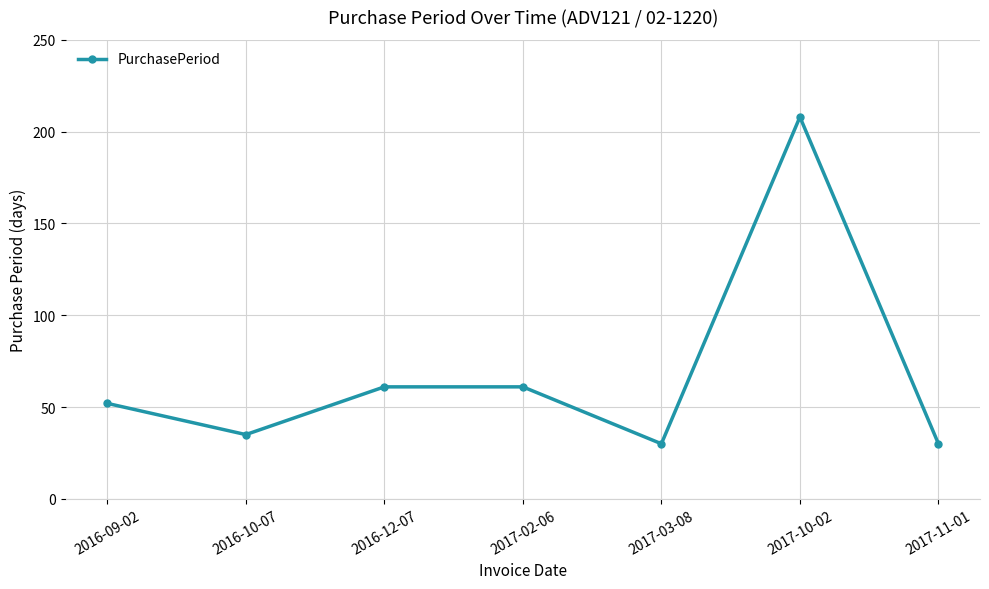

What is the approximate value at 2017-02-06, to the nearest 10?

60